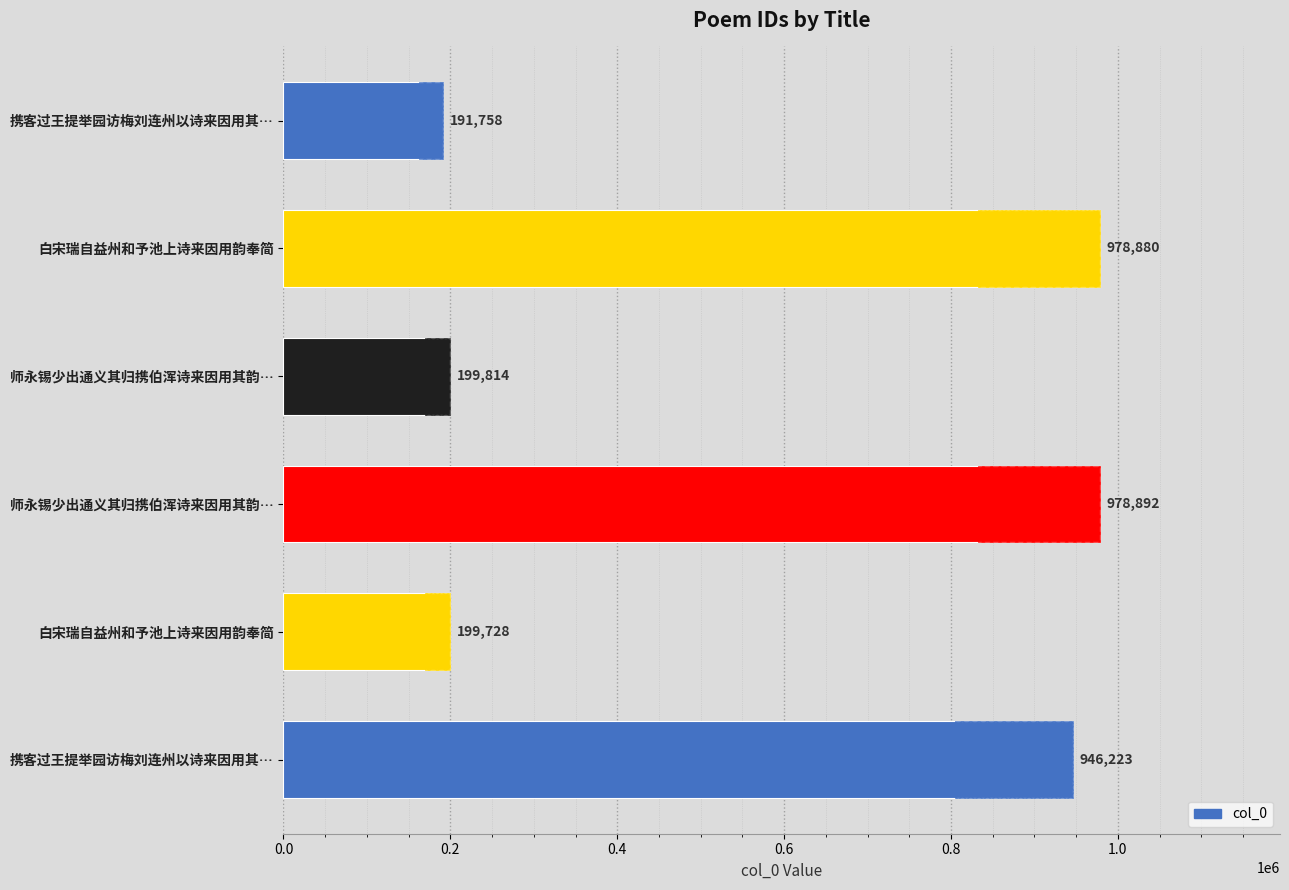

What is the value of the 2nd bar from the left?

978880